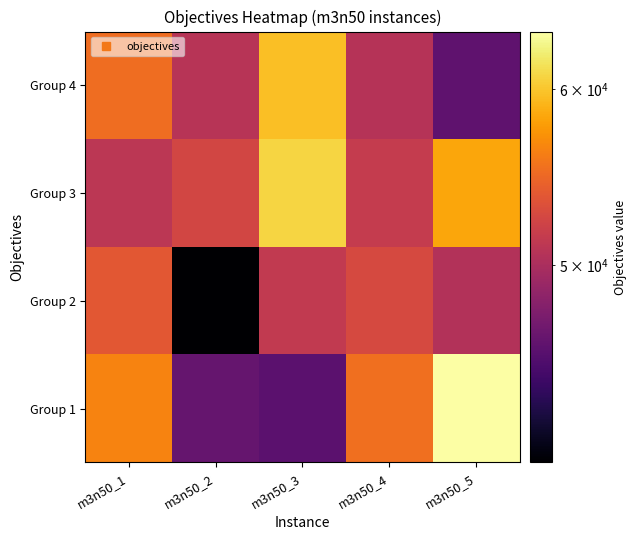

Rank the series by their maximum value, from lowest to highest.

Group 2, Group 4, Group 3, Group 1